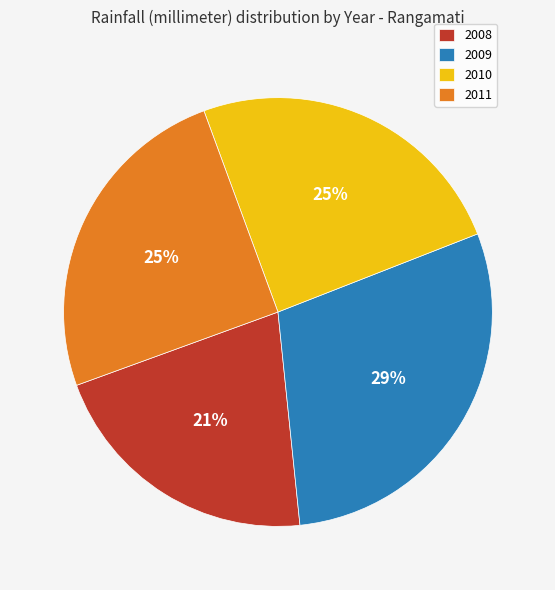

How many slices are in this pie chart?

4